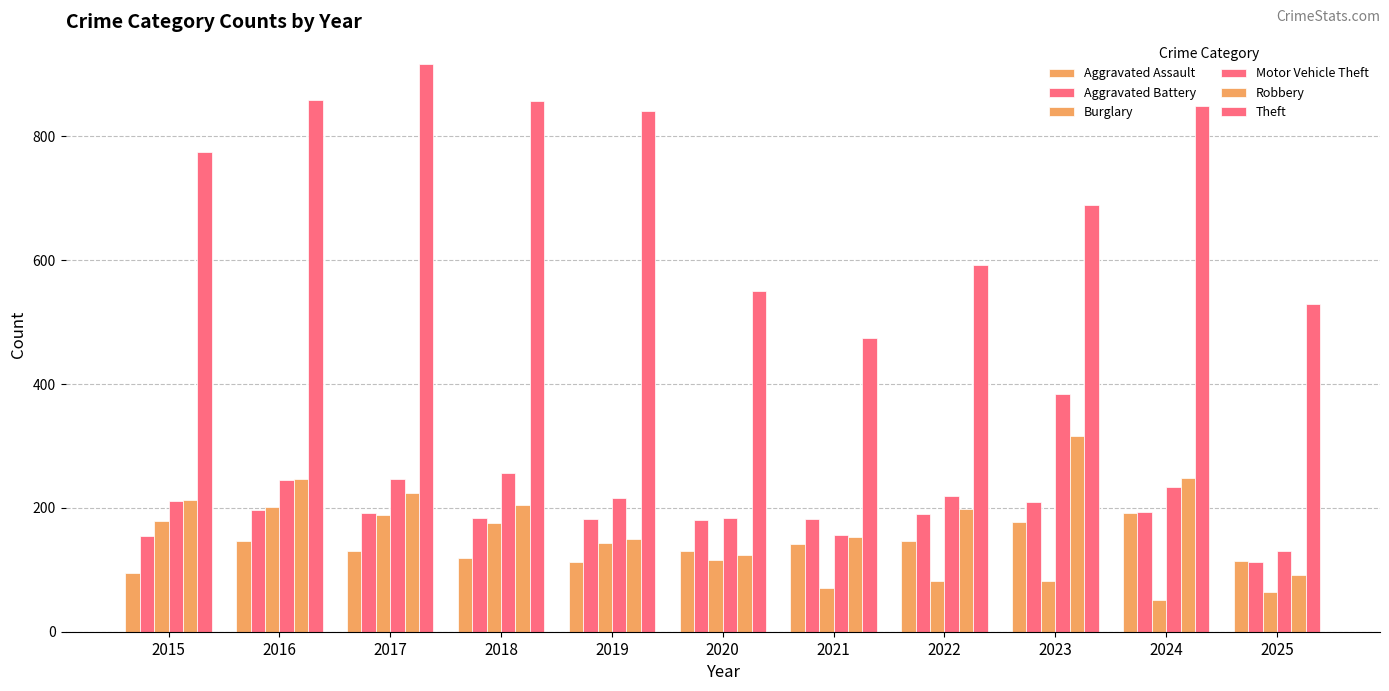

Is it true that Aggravated Battery equals 180 at 2020?

True